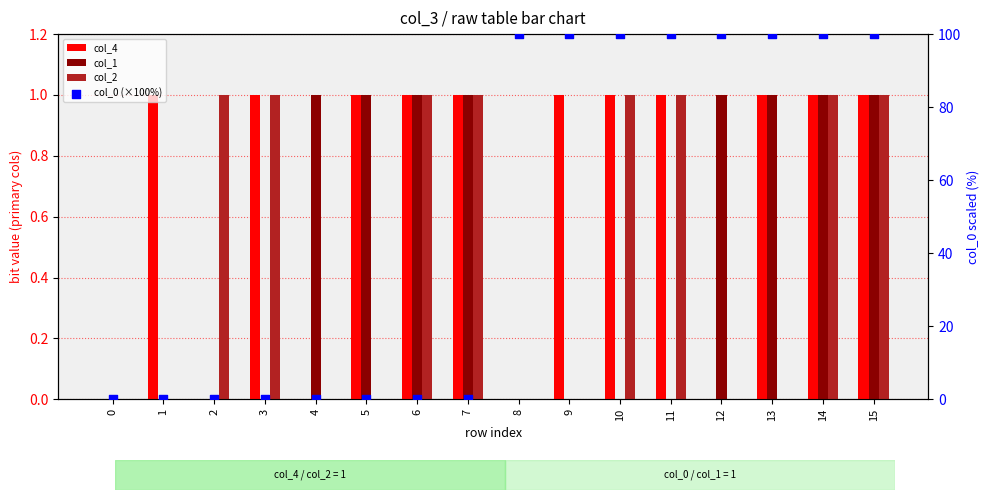

At which category is the sum across all series the highest?

14